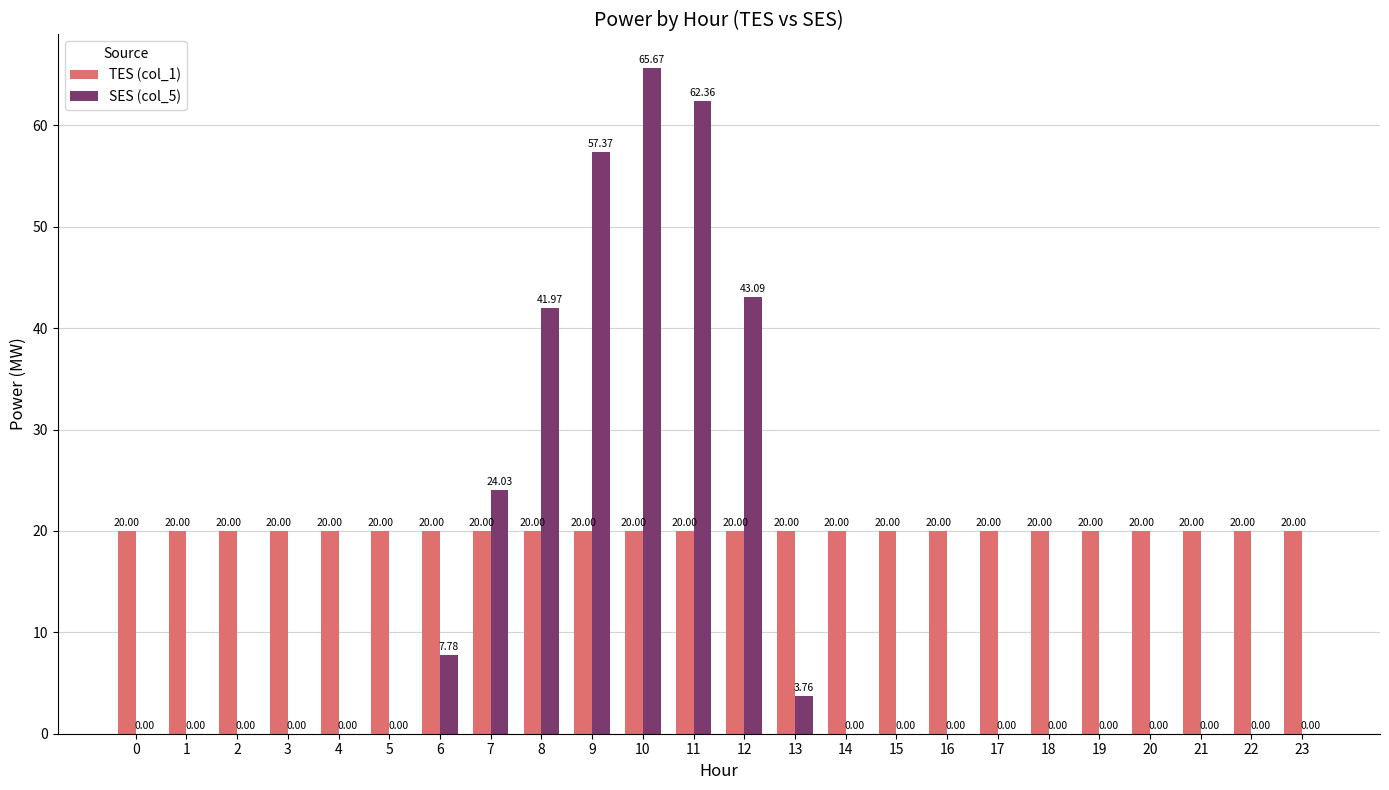

At which category is the sum across all series the highest?

10